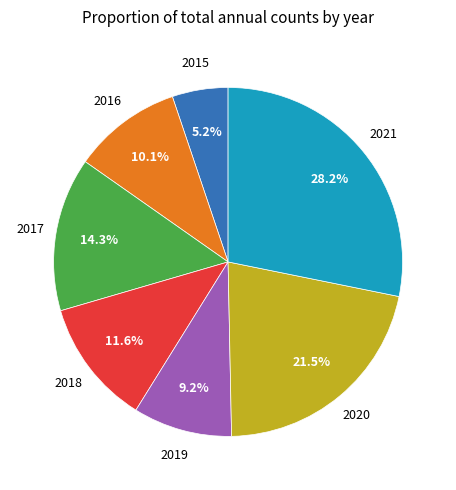

Is there any slice that represents more than half of the pie?

No